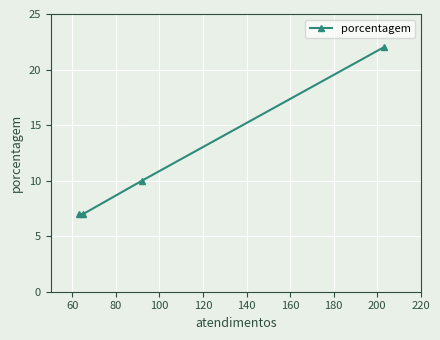

What is the sum of all values?

46